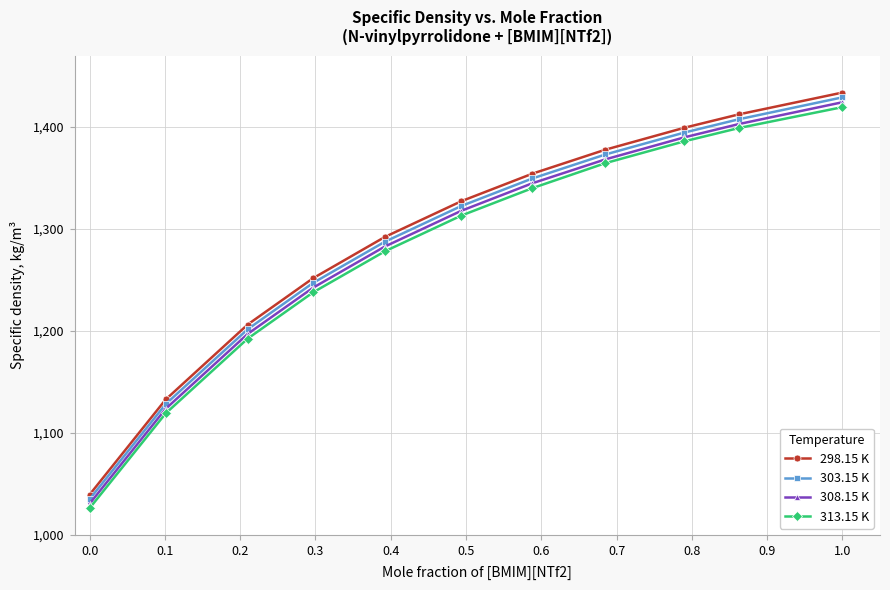

Reading left to right, transcribe all the data shown in this chart.

298.15 K: 1039.4	1132.7	1206.2	1251.6	1292.1	1327.2	1354.2	1377.7	1399.2	1412.3	1433.7
303.15 K: 1035.0	1128.2	1201.6	1247.0	1287.4	1322.5	1349.5	1373.0	1394.5	1407.5	1429.0
308.15 K: 1030.5	1123.6	1197.0	1242.3	1282.7	1317.8	1344.8	1368.2	1389.8	1402.8	1424.2
313.15 K: 1026.1	1119.1	1192.4	1237.7	1278.0	1313.1	1340.0	1364.5	1385.9	1398.9	1419.4